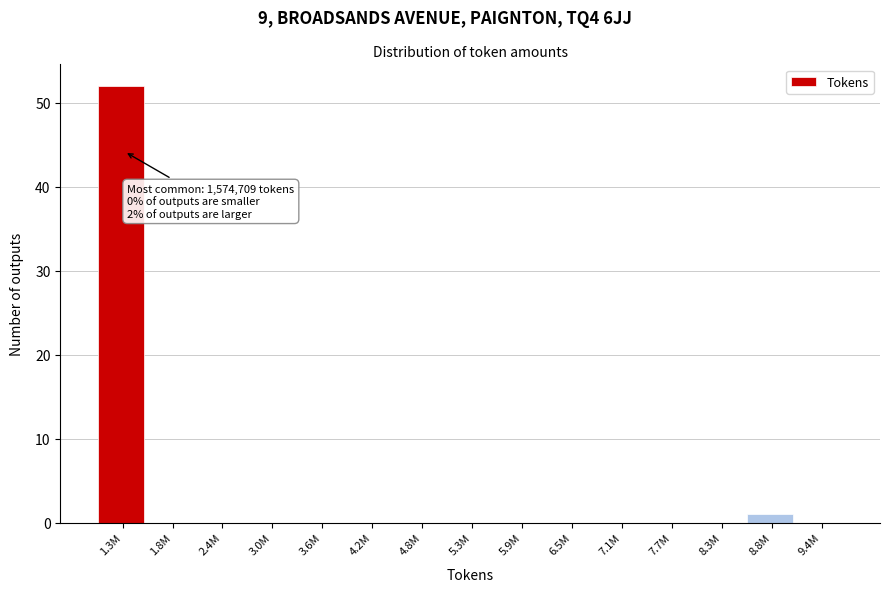

Reading right to left, what are all the values shown in this chart?

9.4M=0	8.8M=1	8.3M=0	7.7M=0	7.1M=0	6.5M=0	5.9M=0	5.3M=0	4.8M=0	4.2M=0	3.6M=0	3.0M=0	2.4M=0	1.8M=0	1.3M=52